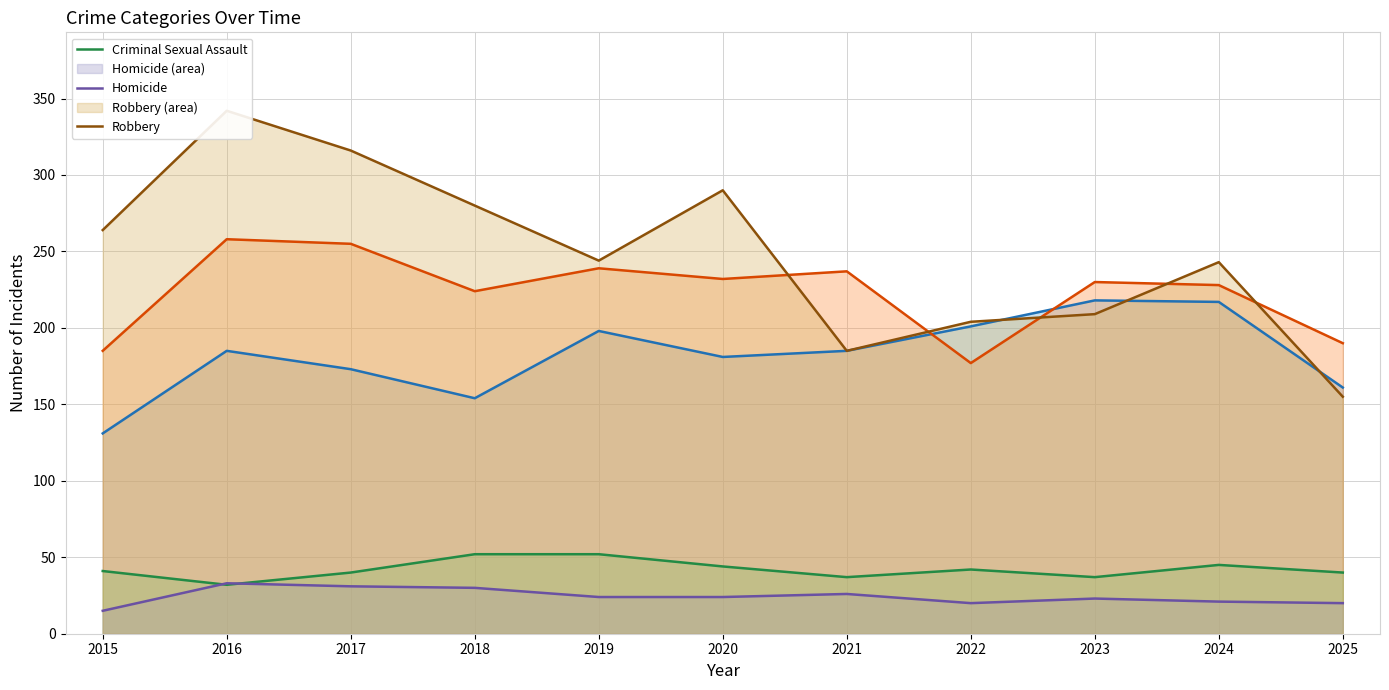

What is the minimum value shown in the chart?

15